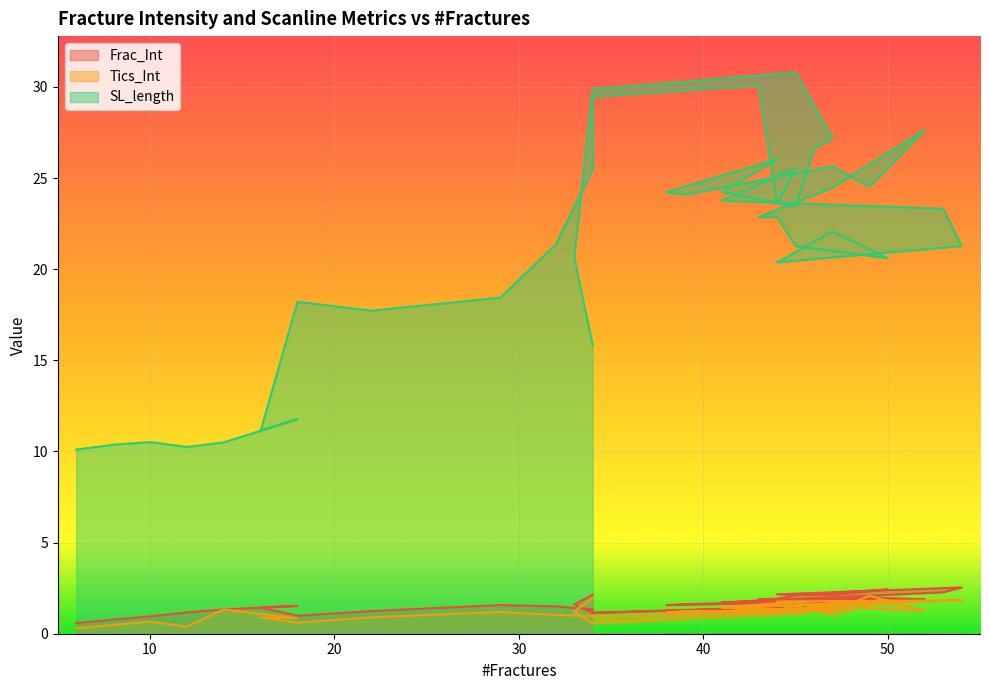

What is the label of the 11th point from the right?

39